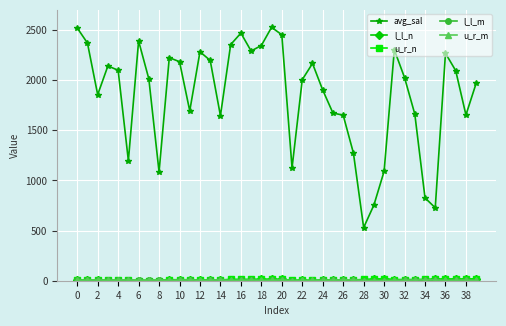

Which series has the largest total across all categories?

avg_sal